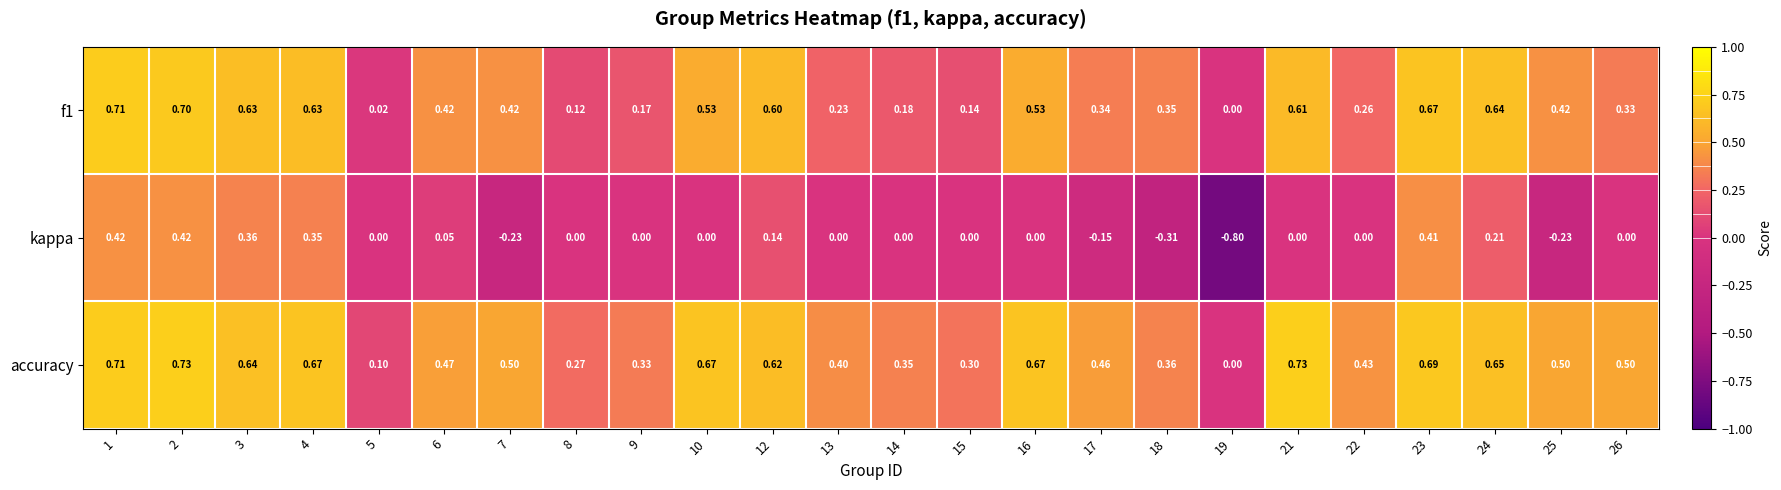

Which series has the largest total across all categories?

accuracy